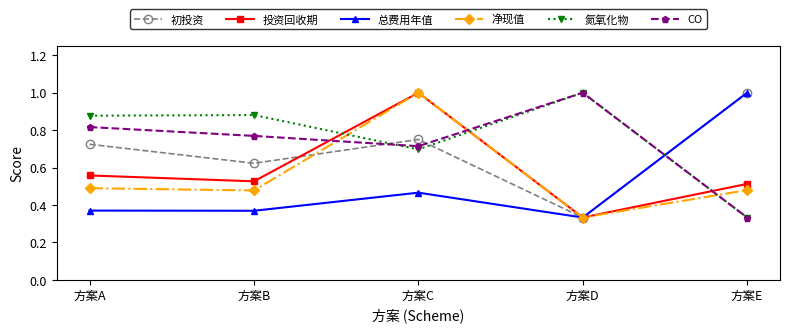

True or false: 初投资 and CO intersect in this chart.

True